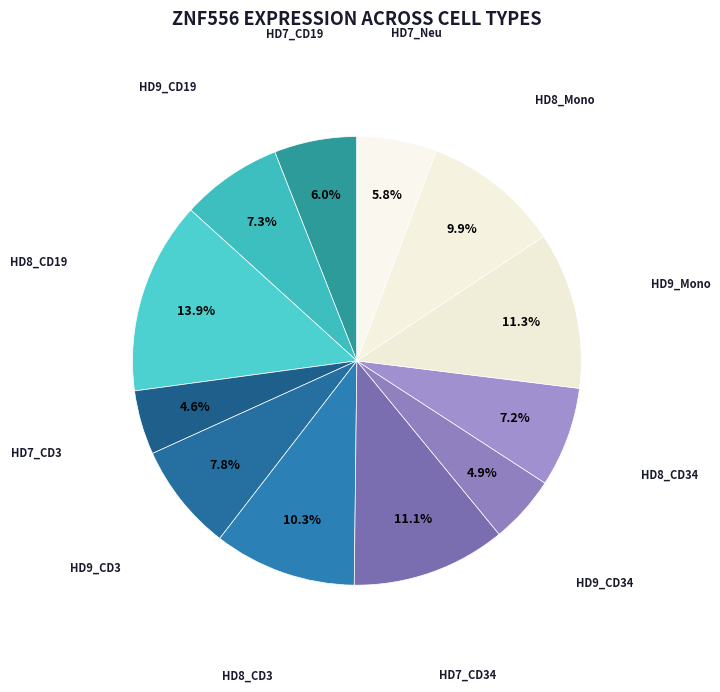

How many segments does this pie chart have?

12